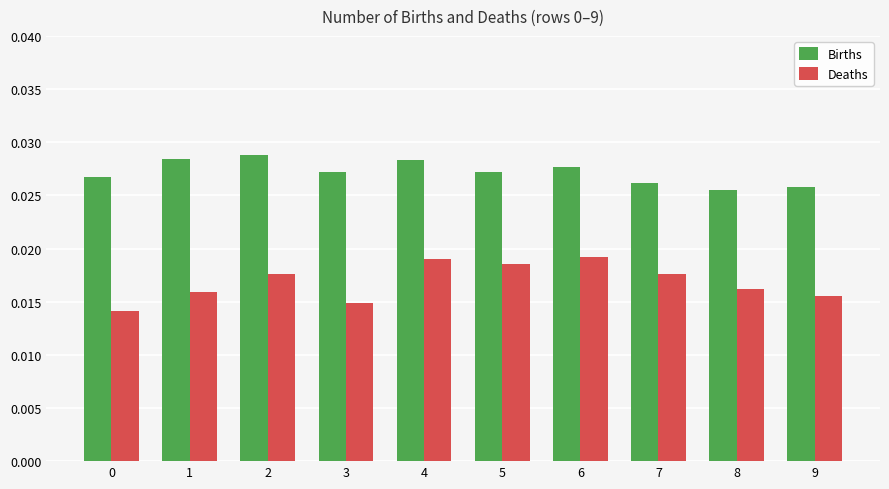

What are all the series names shown in the legend?

Births, Deaths